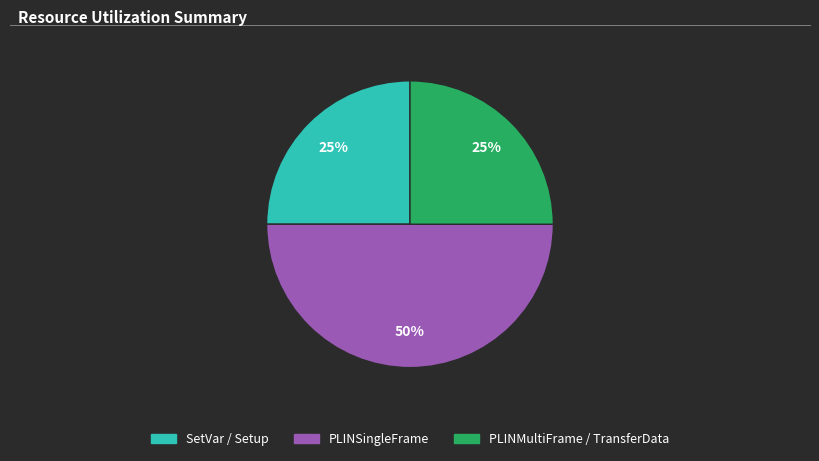

To the nearest percent, what is the difference between the largest and smallest slice percentages?

25%